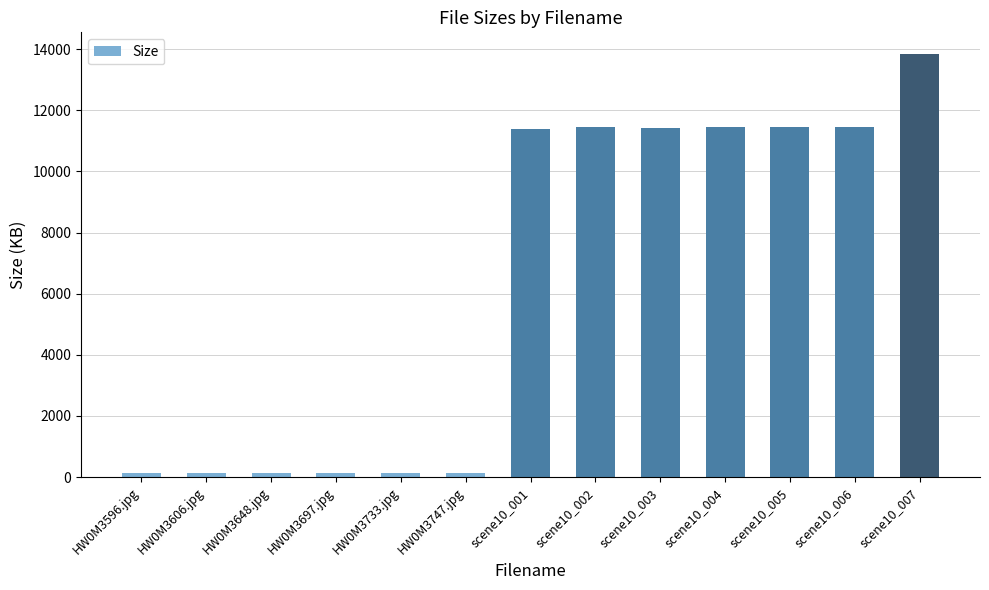

What is the greatest value displayed?

13860.0